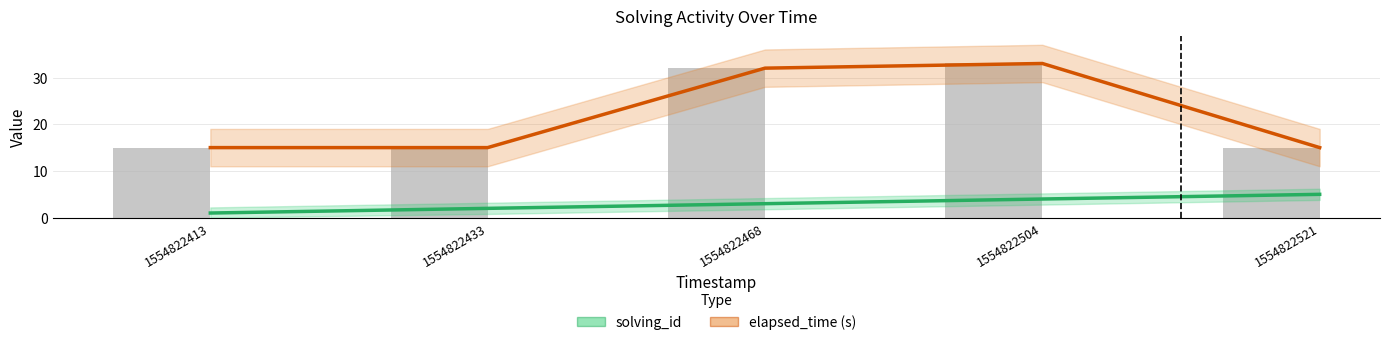

What is the difference between the highest and lowest values at 1554822504?

29